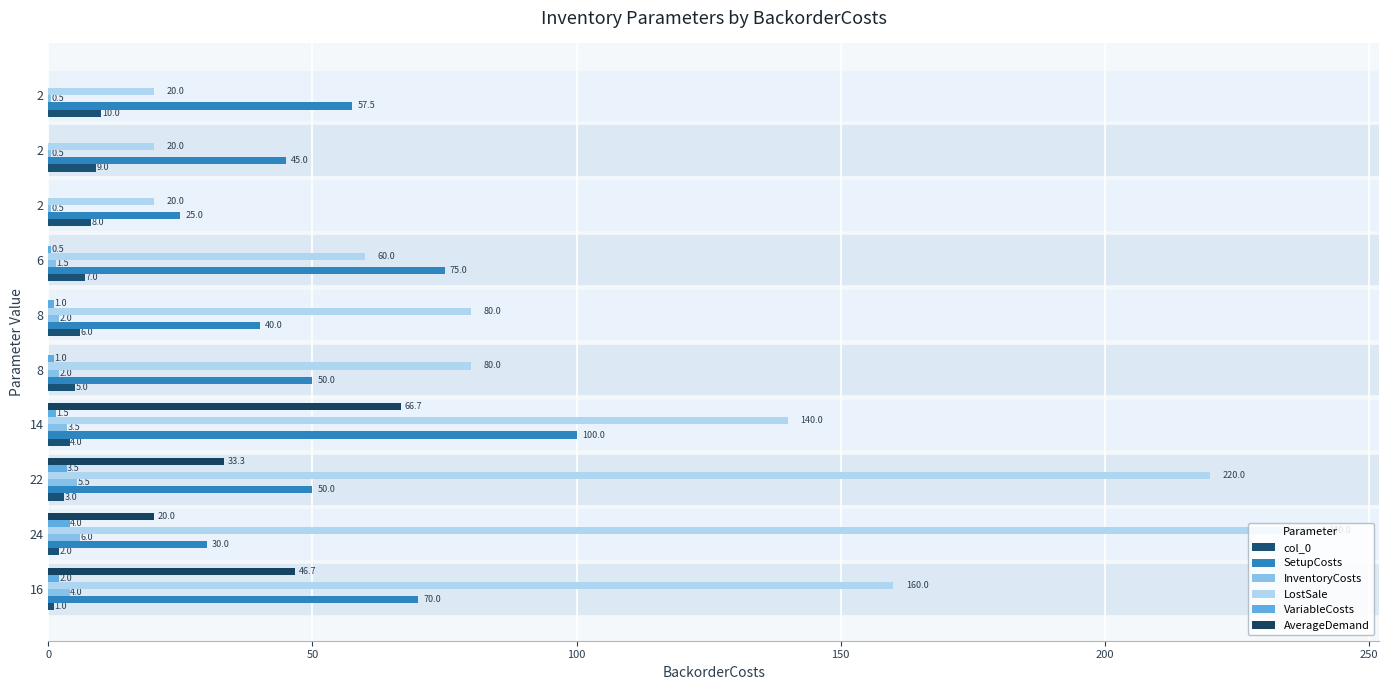

At how many categories does at least one series exceed 143?

3